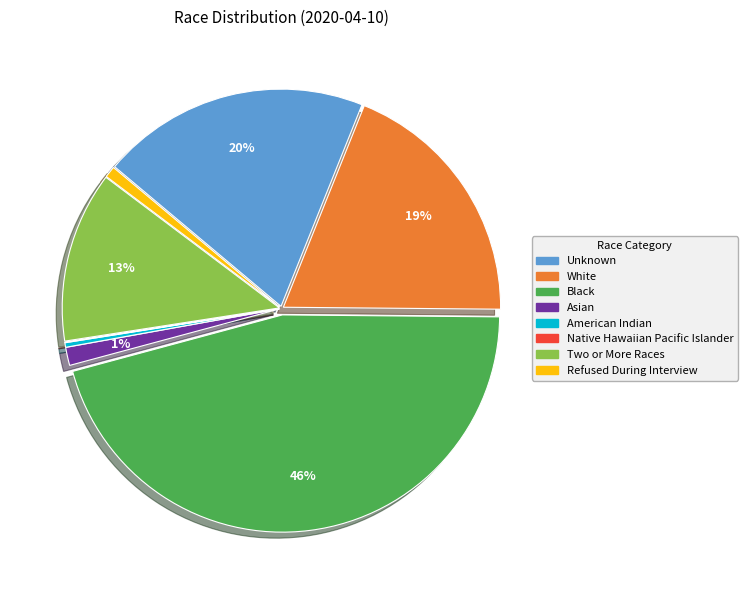

To the nearest percent, what percentage of the pie is Refused During Interview?

1%